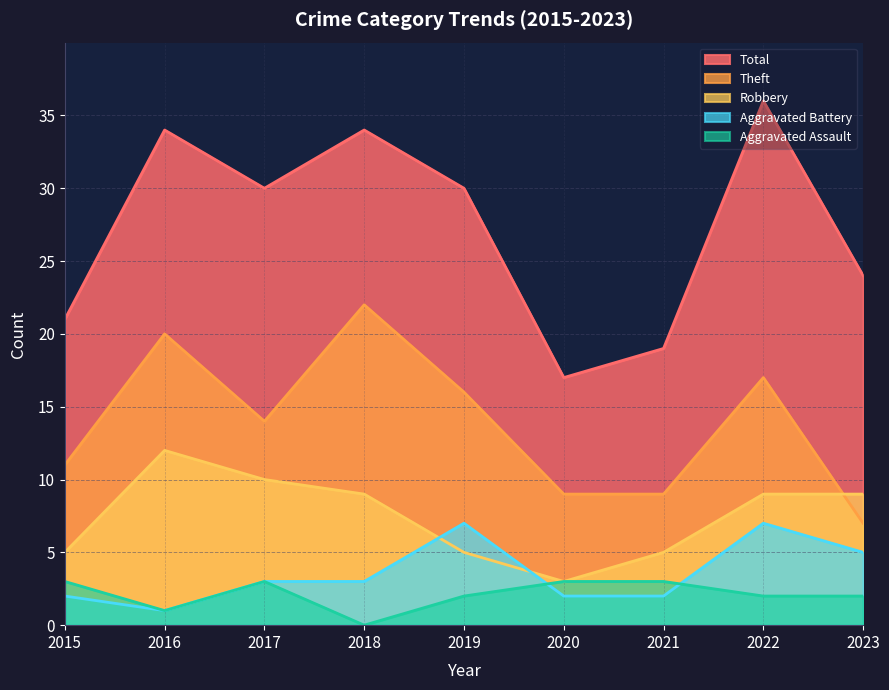

List the labels in order of Total value, largest first.

2022, 2016, 2018, 2017, 2019, 2023, 2015, 2021, 2020